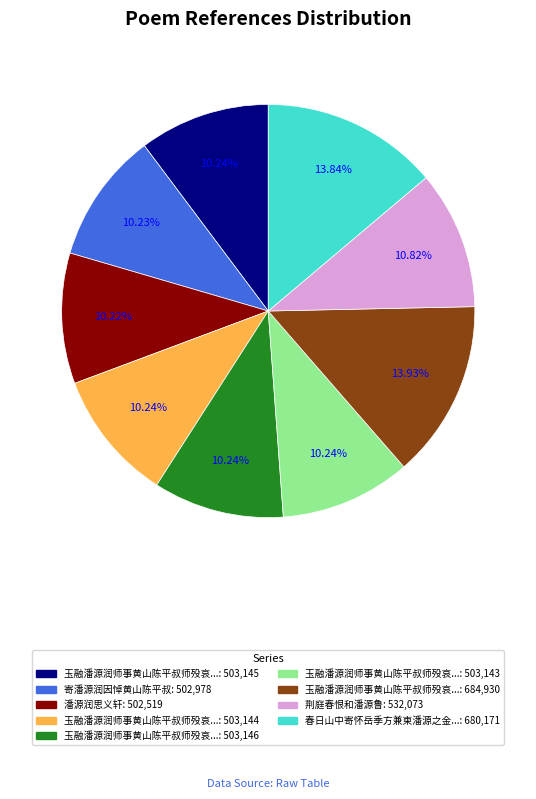

Does any single category account for the majority?

No